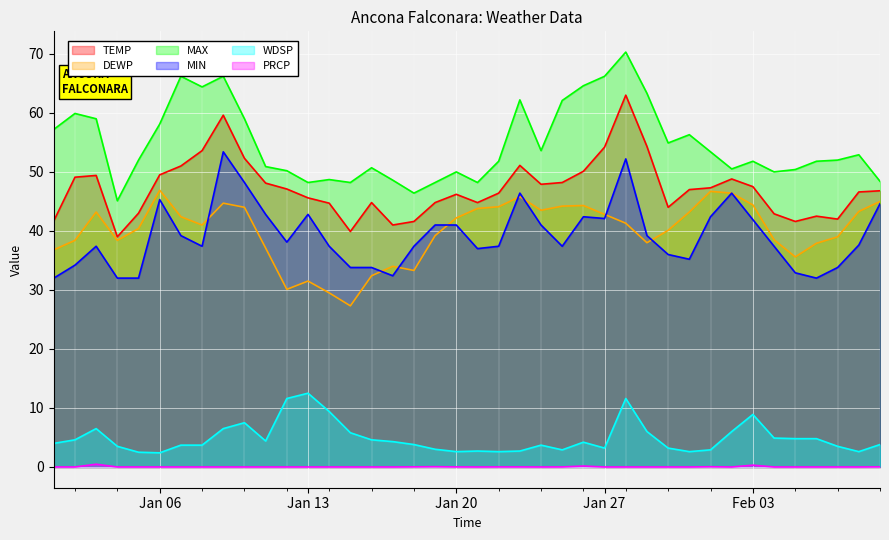

Where is TEMP nearest to the value 51?

2025-01-07